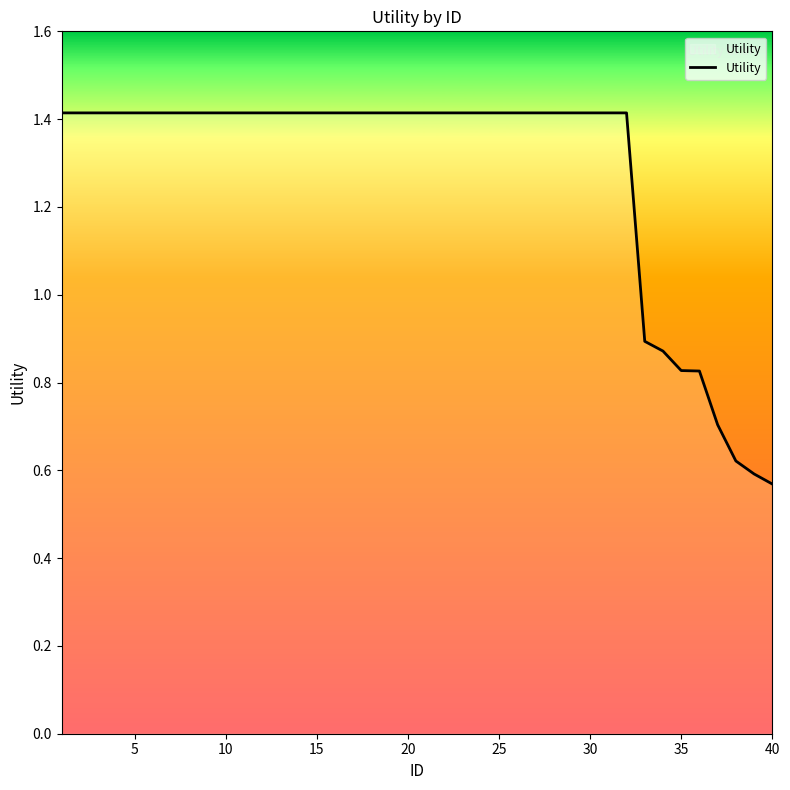

What is the maximum value shown in the chart?

1.4